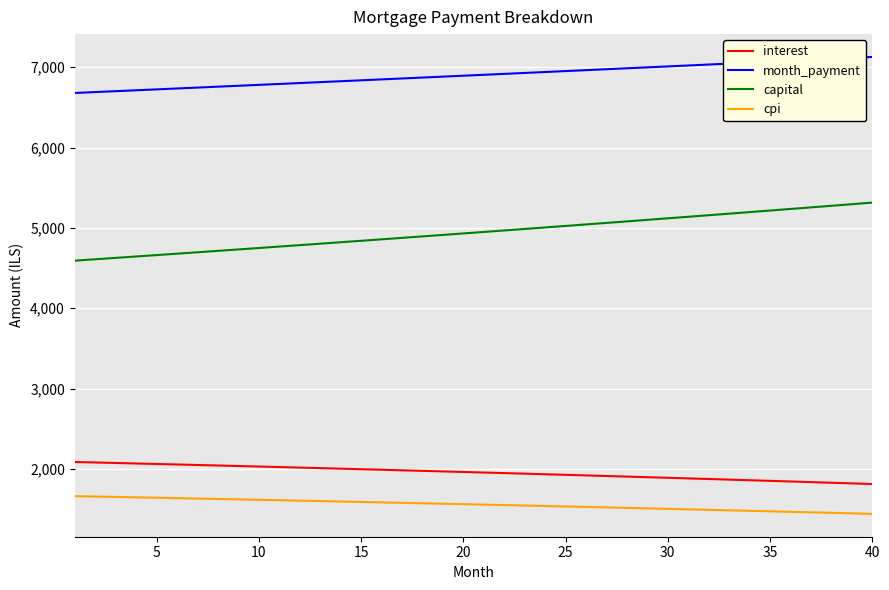

Rank the series by their maximum value, from lowest to highest.

cpi, interest, capital, month_payment